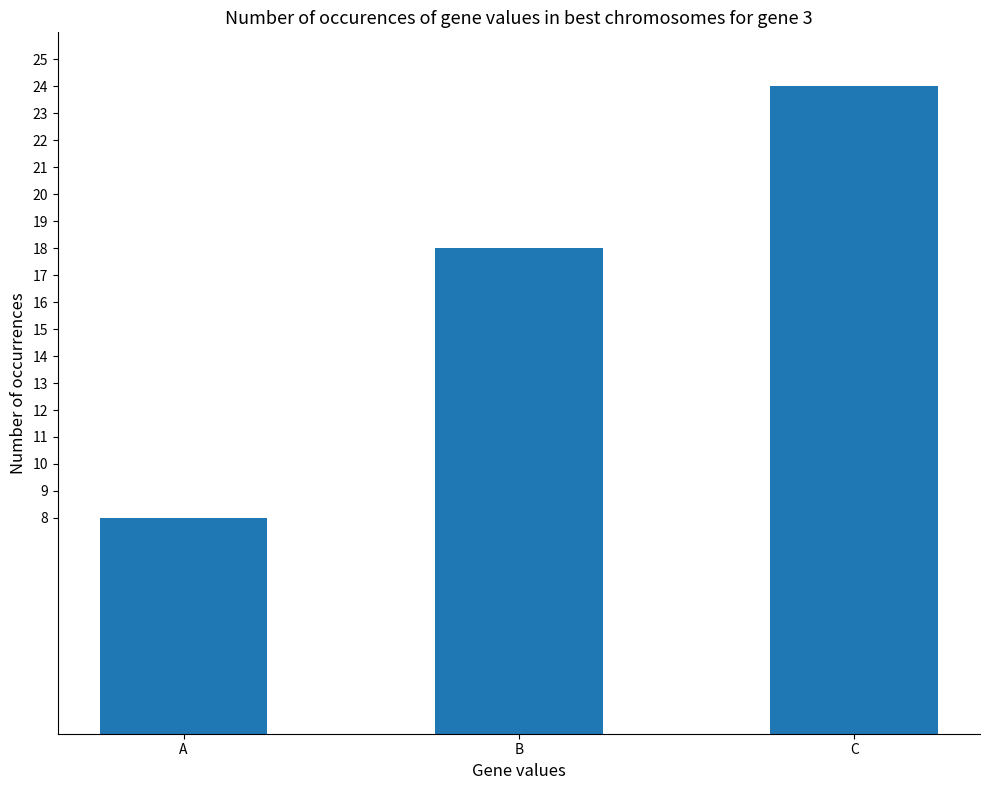

What is the change in value from B to C?

+6